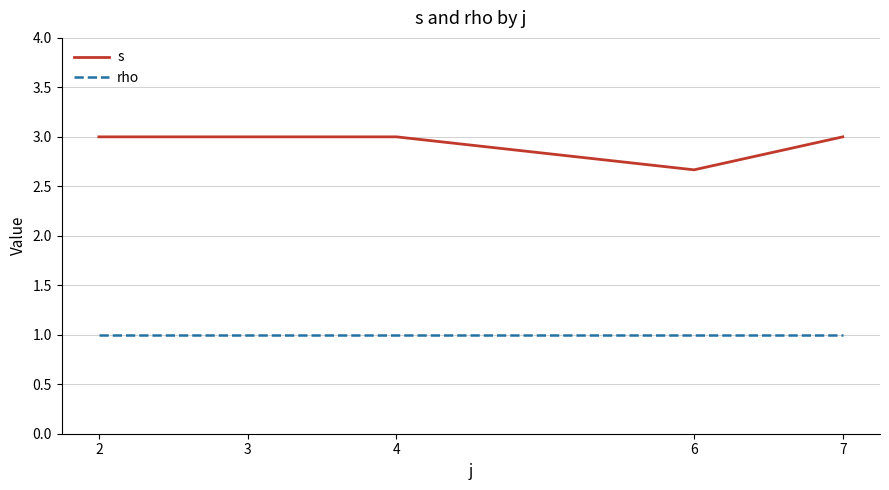

Reading left to right, list all the values displayed in this chart.

s: 2=3.0	3=3.0	4=3.0	6=2.7	7=3.0
rho: 2=1.0	3=1.0	4=1.0	6=1.0	7=1.0